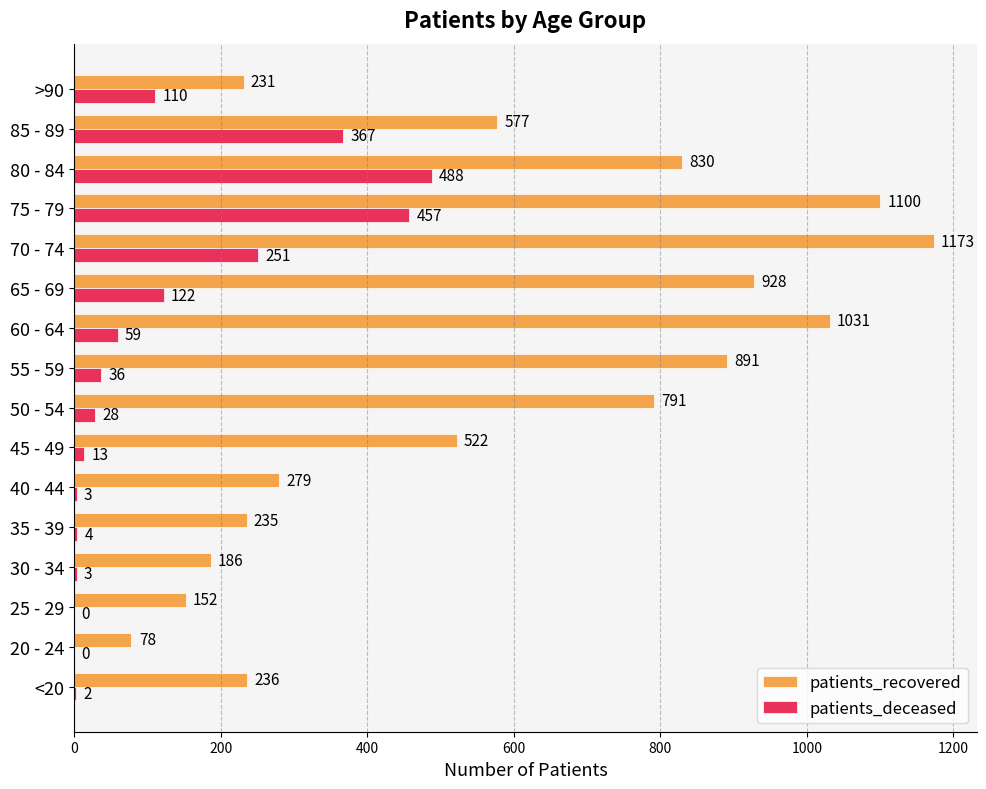

Which category has the highest value in the patients_deceased series?

80 - 84